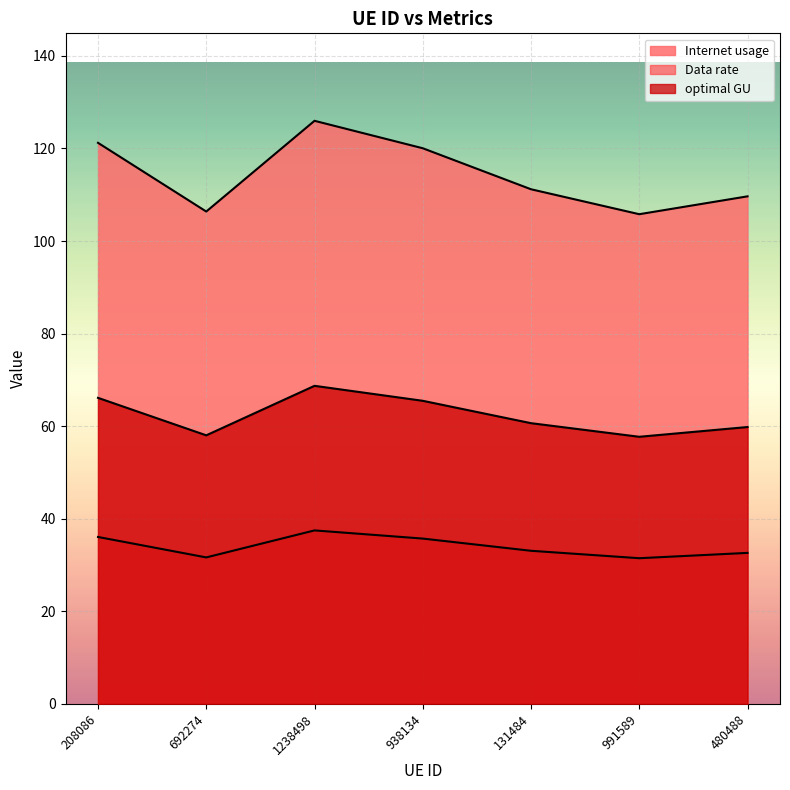

True or false: Data rate and Internet usage intersect in this chart.

False